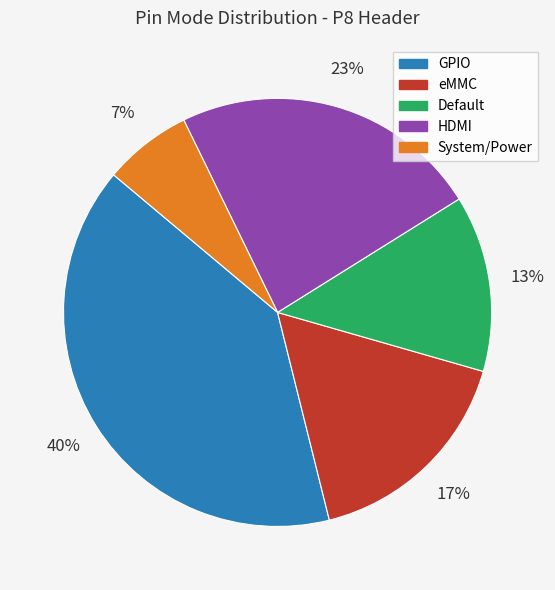

How many slices are in this pie chart?

5